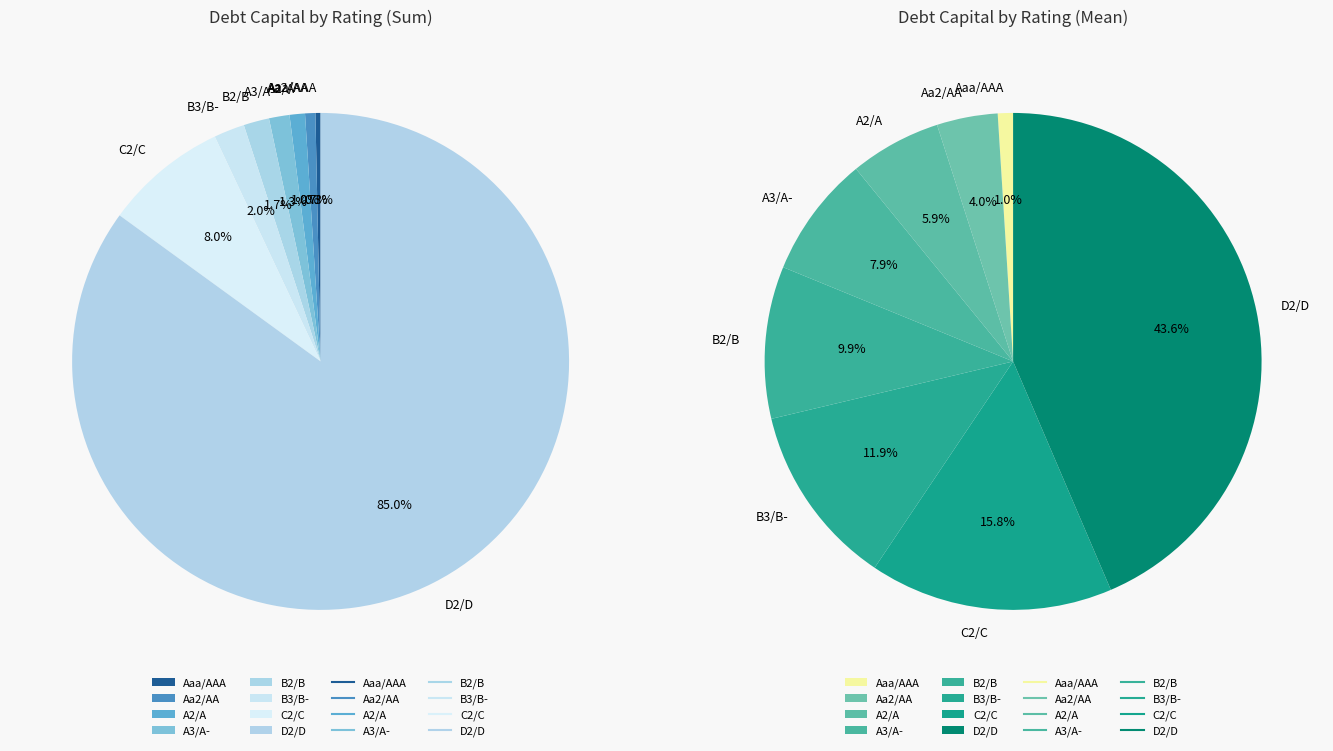

True or false: B2/B accounts for 15% of the total.

False